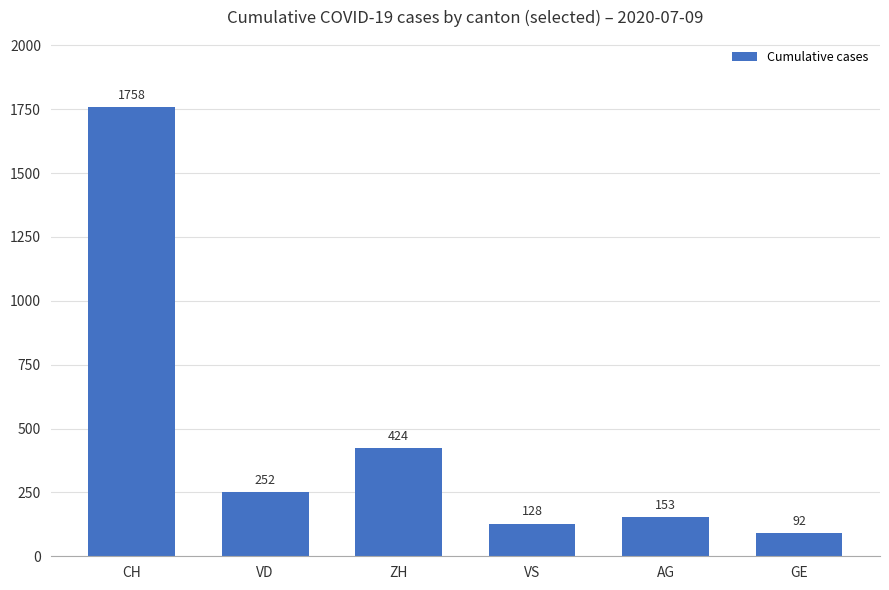

How many series are shown in this chart?

1